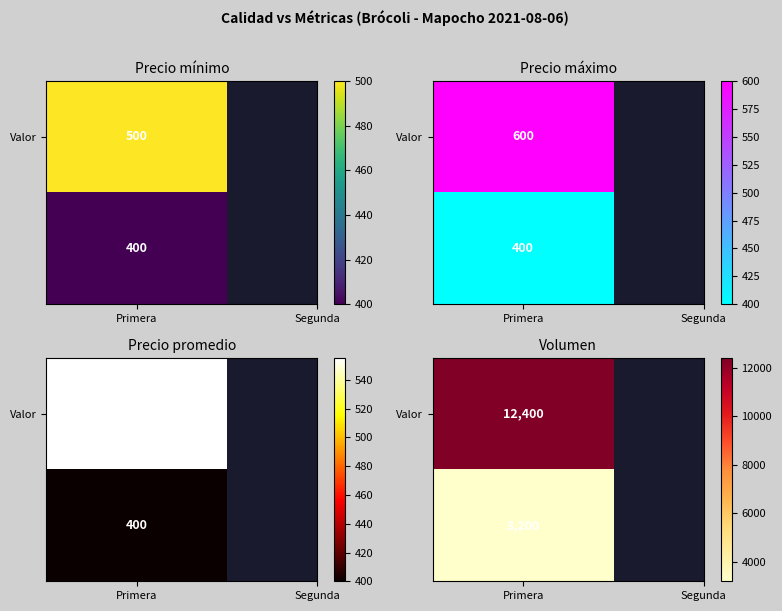

What is the difference between the maximum and minimum values in the Primera series?

11900